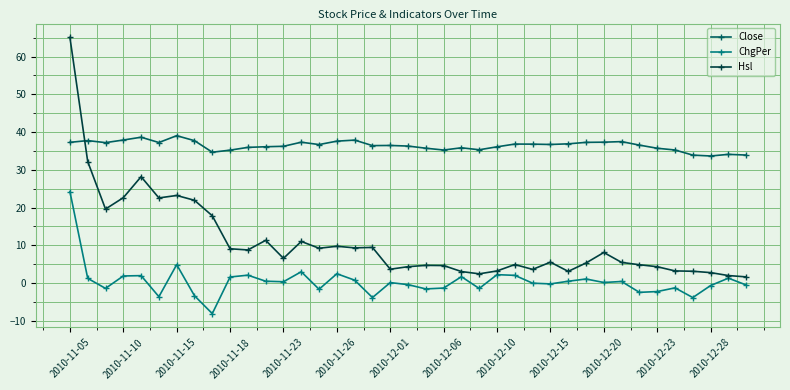

What is the difference between the second highest and second lowest values in the Hsl series?

30.2